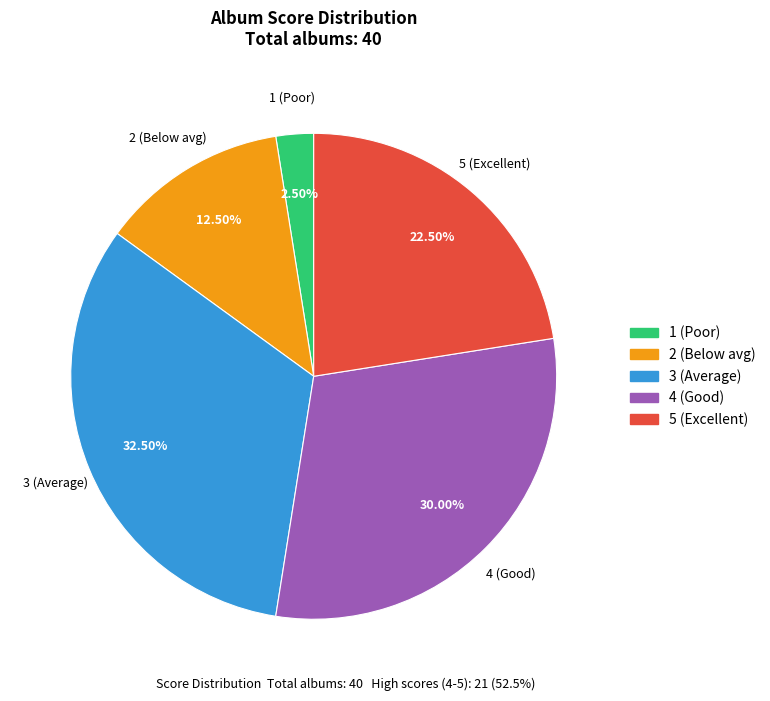

Is there a majority slice in this chart?

No